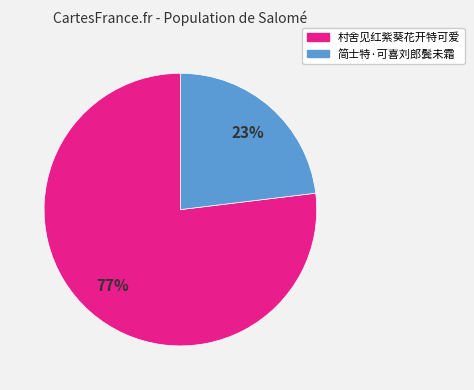

Is it true that 简士特·可喜刘郎鬓未霜 is 23% of the pie?

True